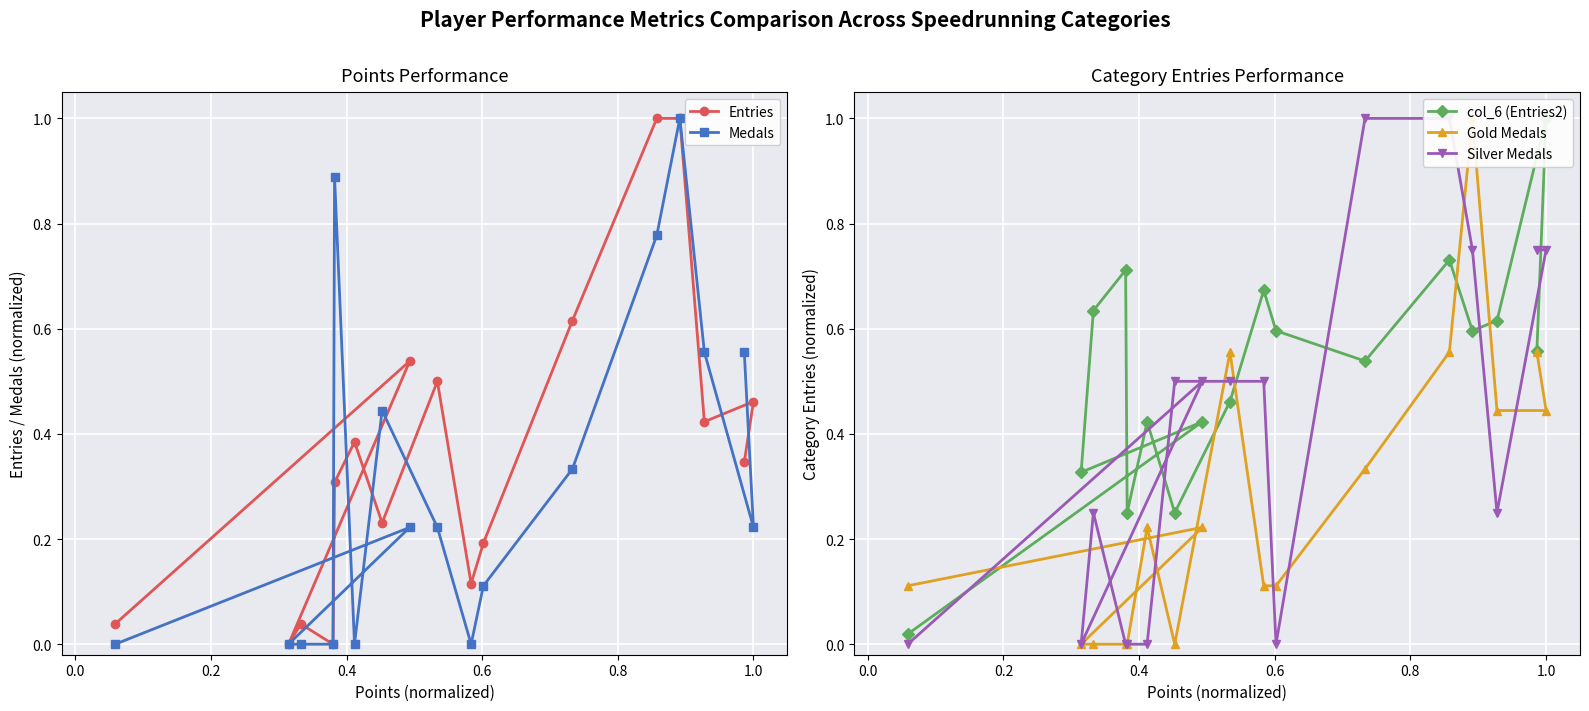

How many categories are shown in the chart?

17